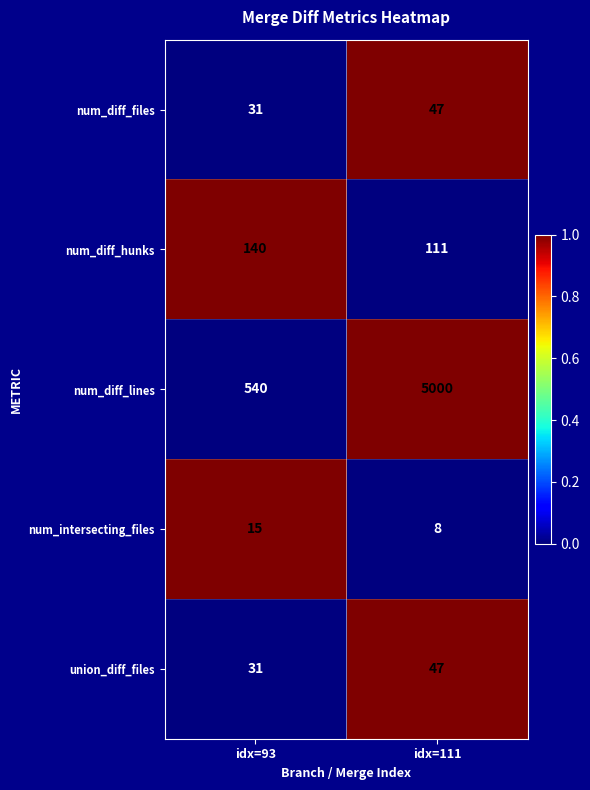

Reading left to right, list all the values displayed in this chart.

num_diff_files: idx=93=31	idx=111=47
num_diff_hunks: idx=93=140	idx=111=111
num_diff_lines: idx=93=540	idx=111=5000
num_intersecting_files: idx=93=15	idx=111=8
union_diff_files: idx=93=31	idx=111=47